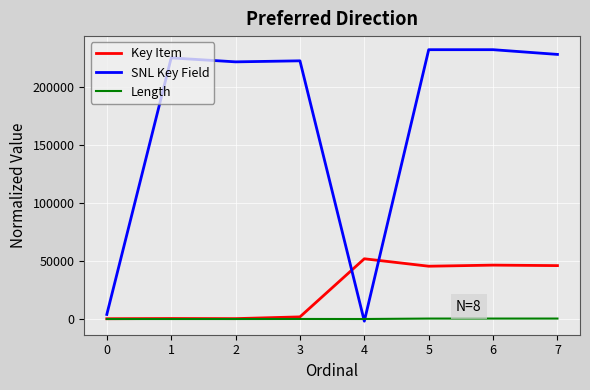

Which series has the largest total across all categories?

SNL Key Field